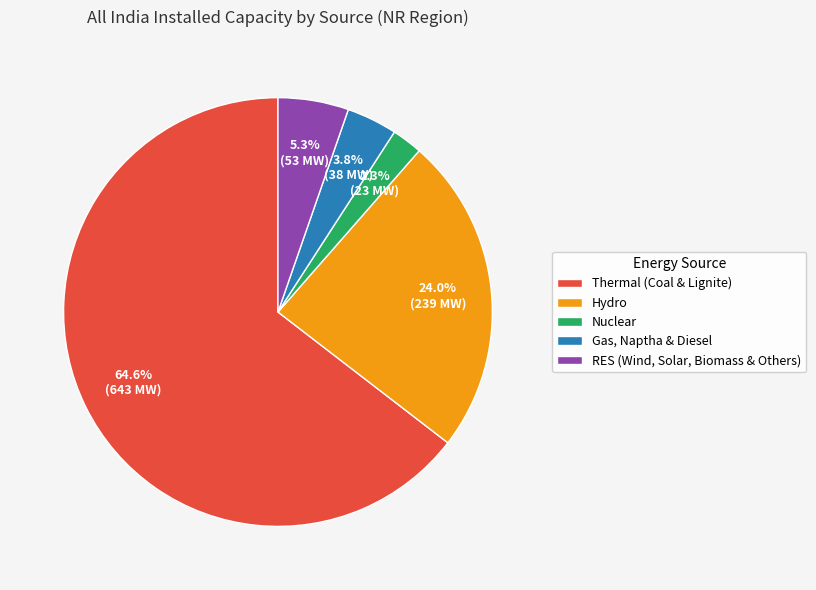

Which category accounts for the majority?

Thermal (Coal & Lignite)